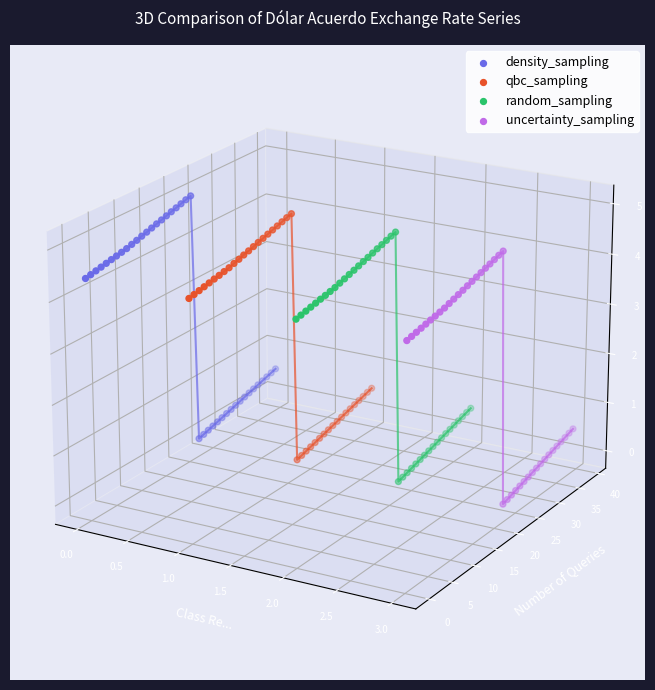

Which series has the largest total across all categories?

density_sampling